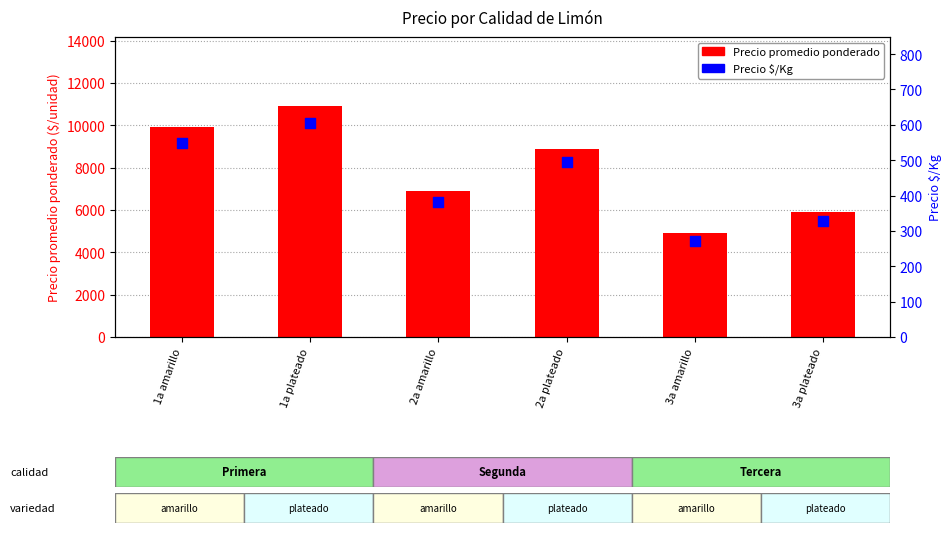

Which series contains the highest Y value?

Precio promedio ponderado